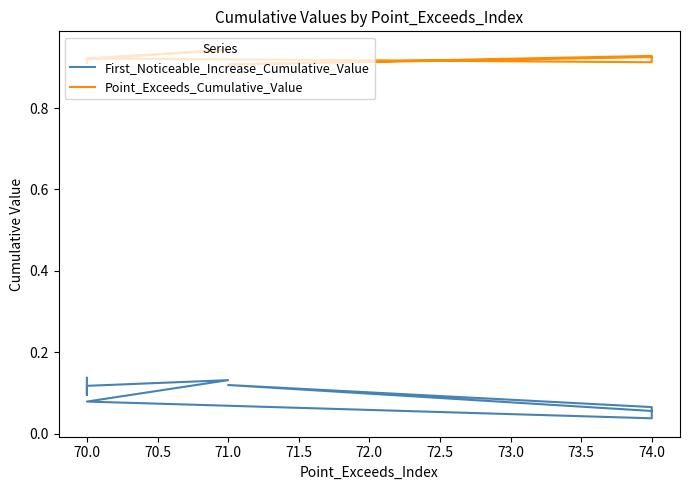

Which series has the largest range (max minus min)?

First_Noticeable_Increase_Cumulative_Value